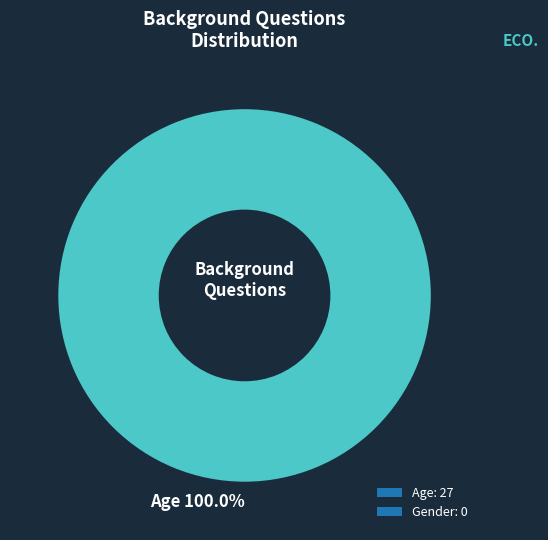

Which category accounts for the majority?

Age